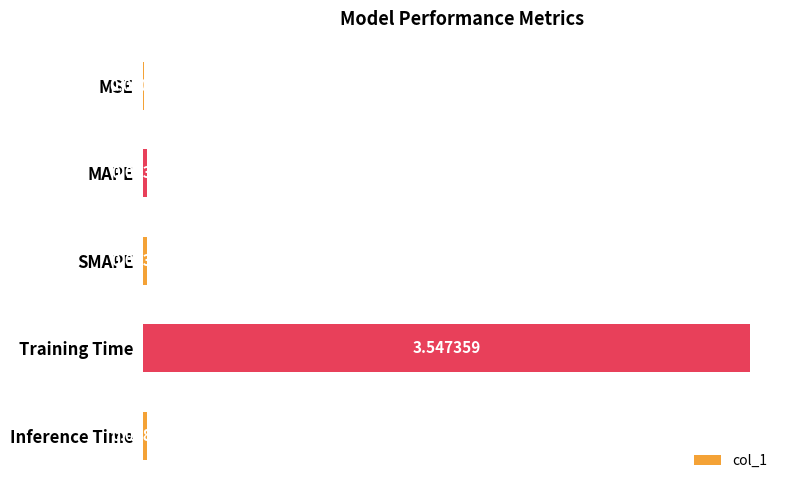

Does the chart contain stacked bars?

No